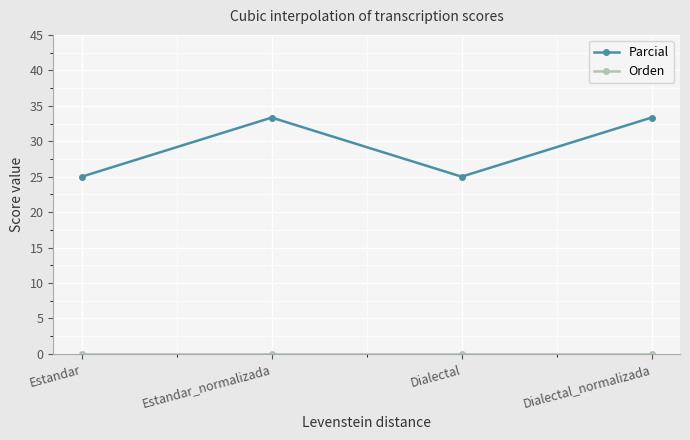

What is the label of the 2nd point from the left?

Estandar_normalizada